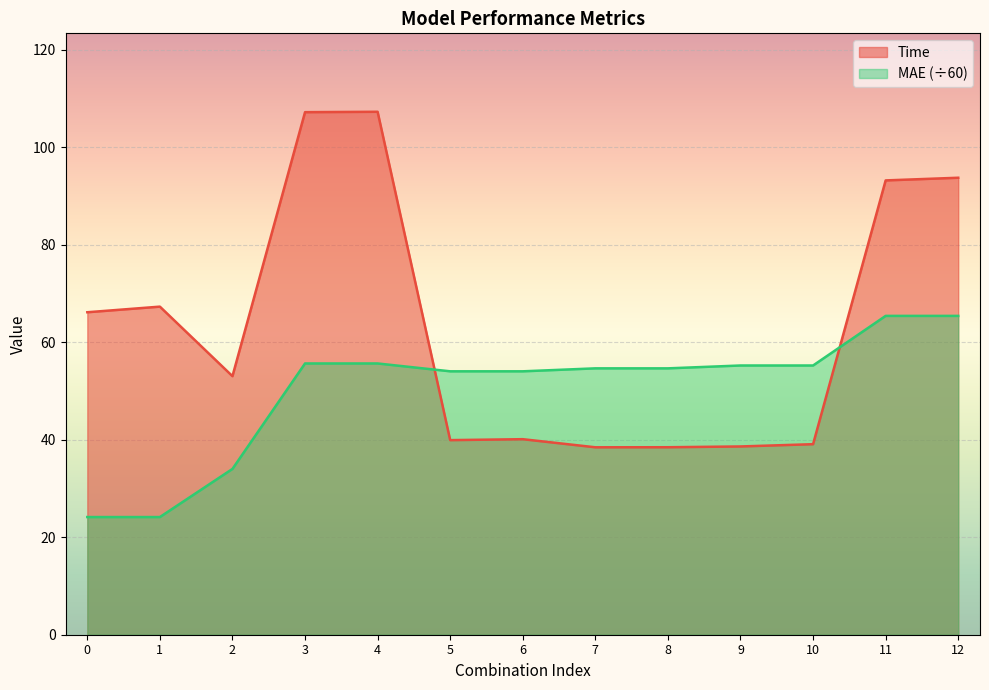

Reading left to right, extract all data points from this chart.

Time: 66.1	67.3	53.0	107.2	107.3	39.9	40.1	38.4	38.5	38.6	39.1	93.2	93.7
MAE: 24.1	24.1	34.0	55.6	55.6	54.0	54.0	54.6	54.6	55.2	55.2	65.4	65.4